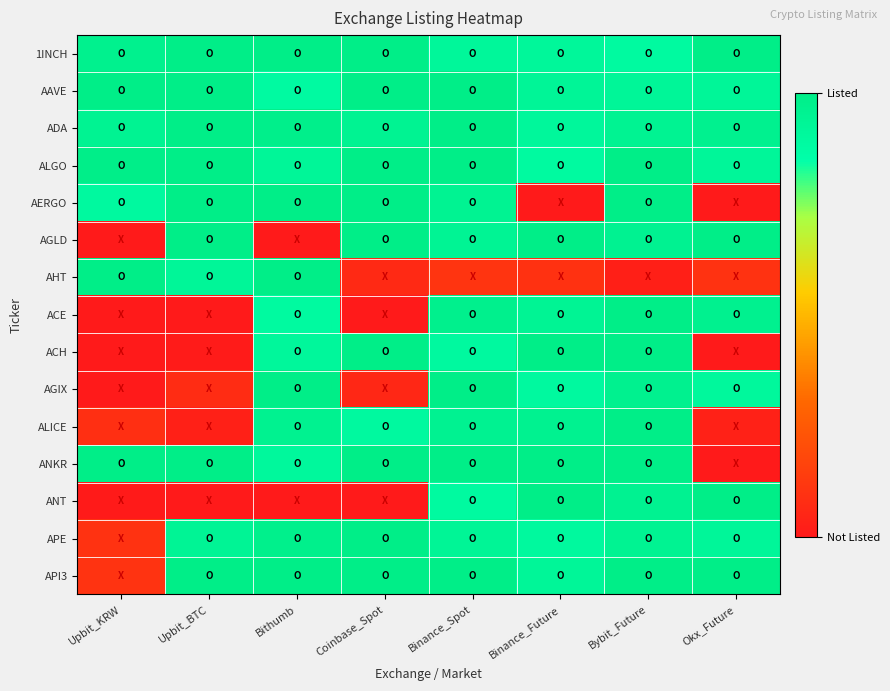

Which series has the widest spread of values?

AERGO